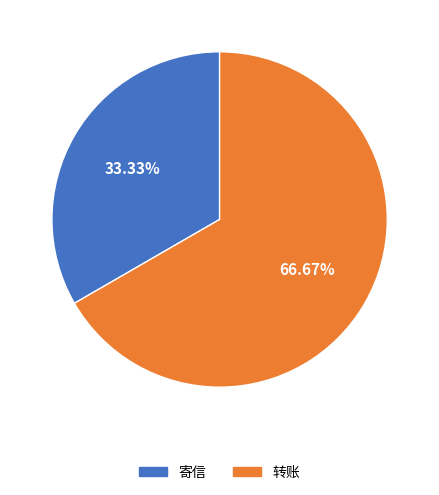

Is it true that 寄信 is 43% of the pie?

False